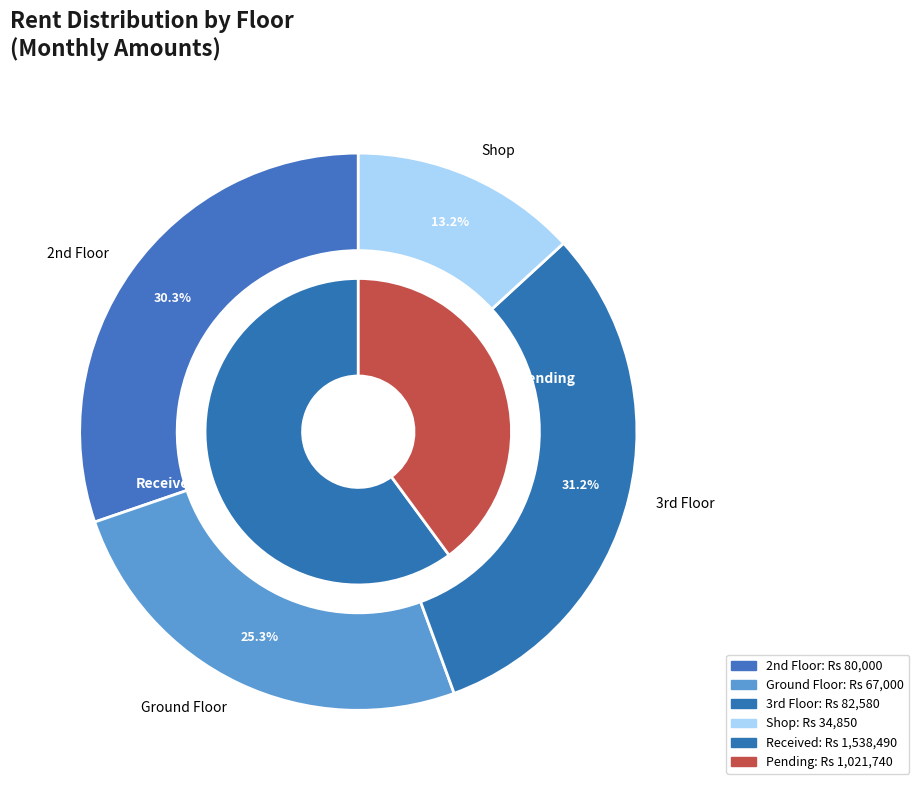

Which slice is the smallest?

Shop